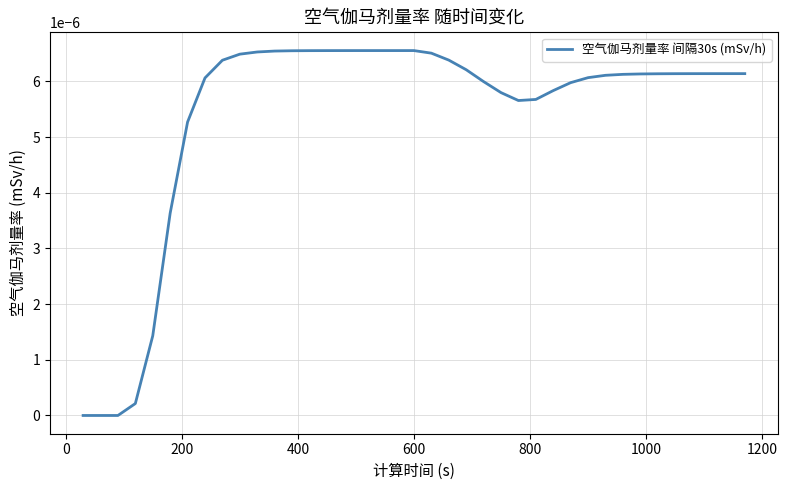

Does the chart display data point markers on the line(s)?

No